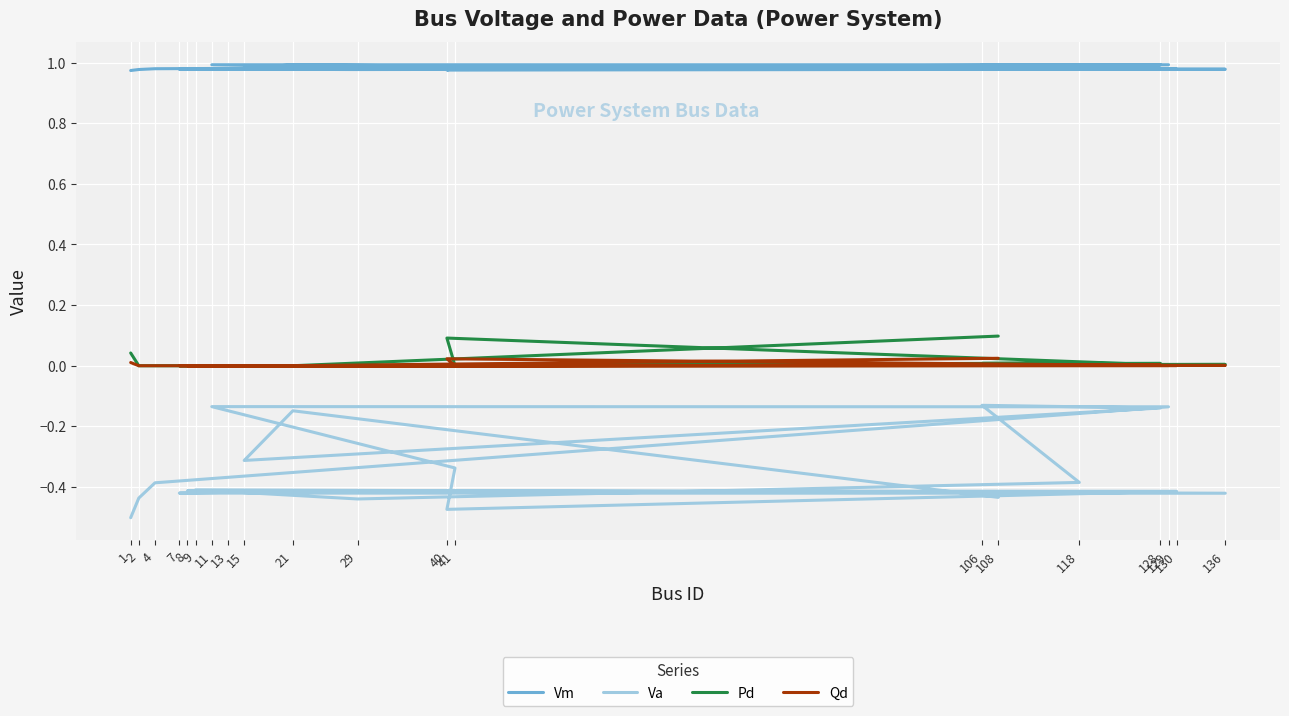

What is the minimum value shown in the chart?

-0.5